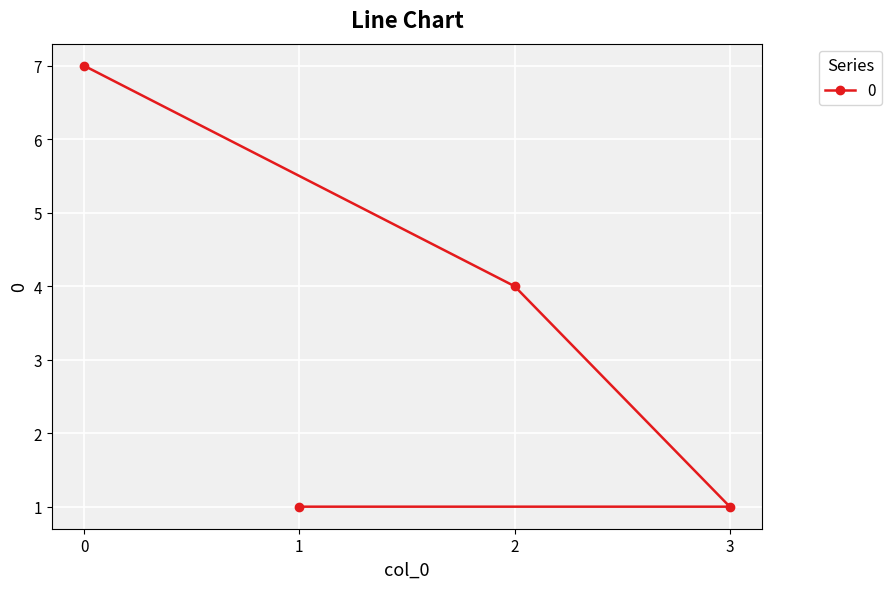

Rank the categories by value from highest to lowest.

0, 2, 3, 1